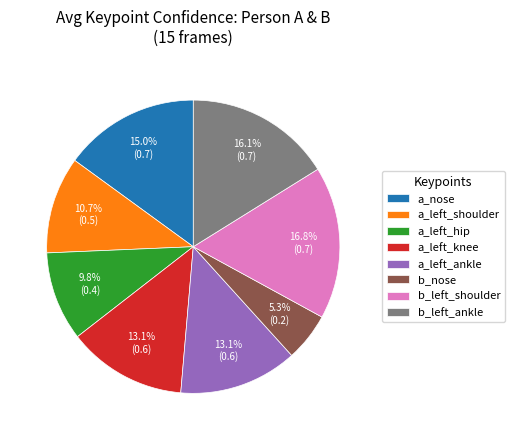

Which slice is the smallest?

b_nose